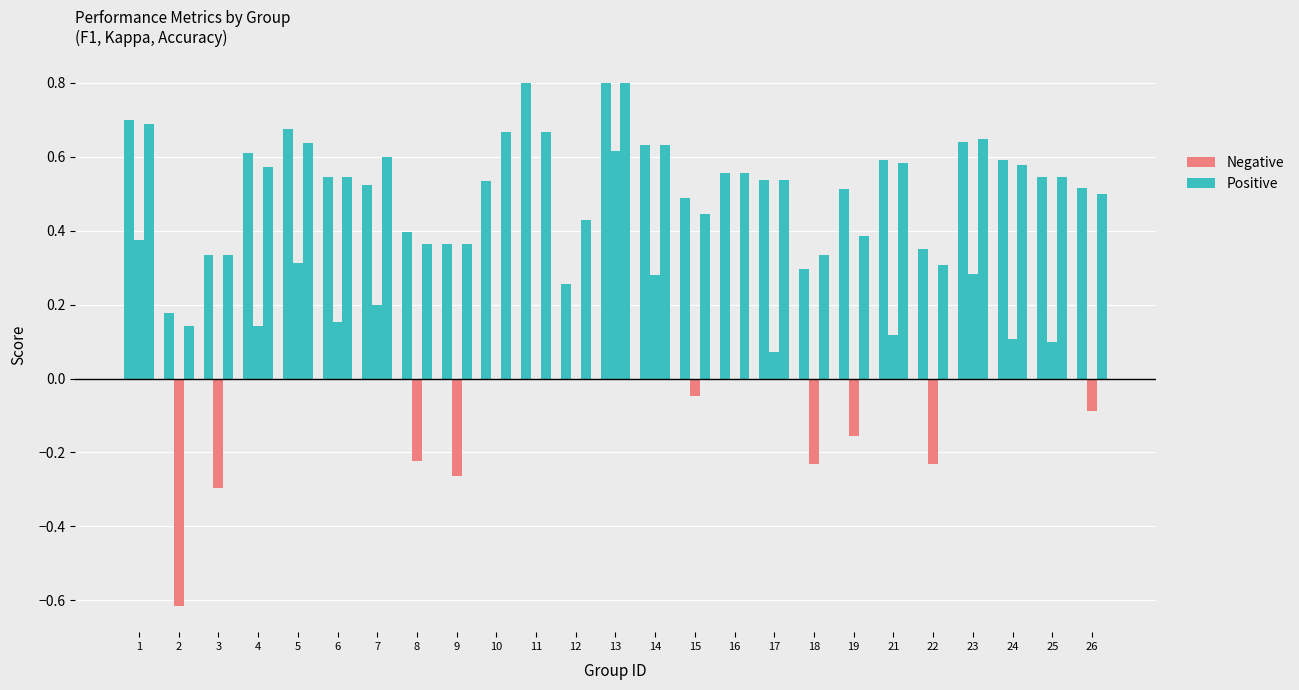

The value of f1 at 2 is 0.2. True or false?

True